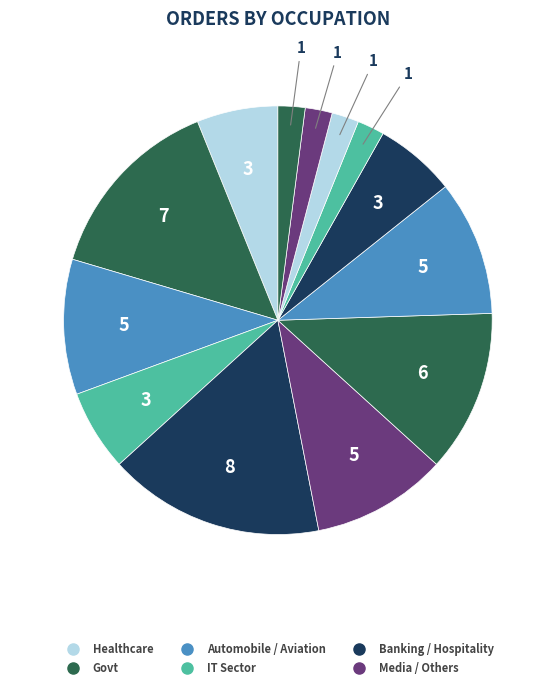

How many segments does this pie chart have?

13